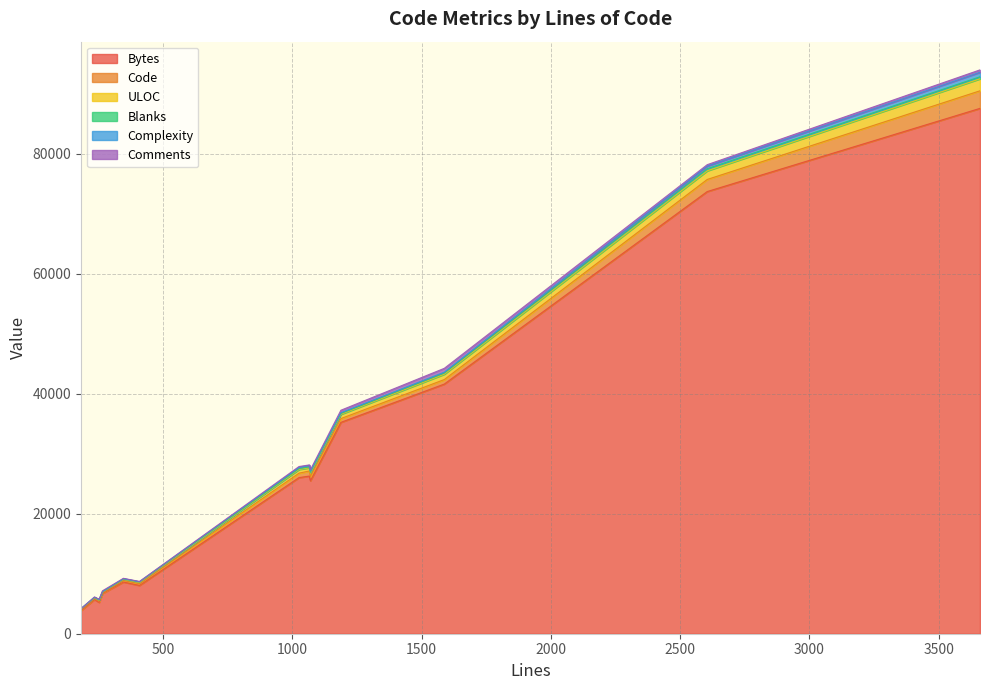

What is the value of the Complexity point at the 1st from the left?

76